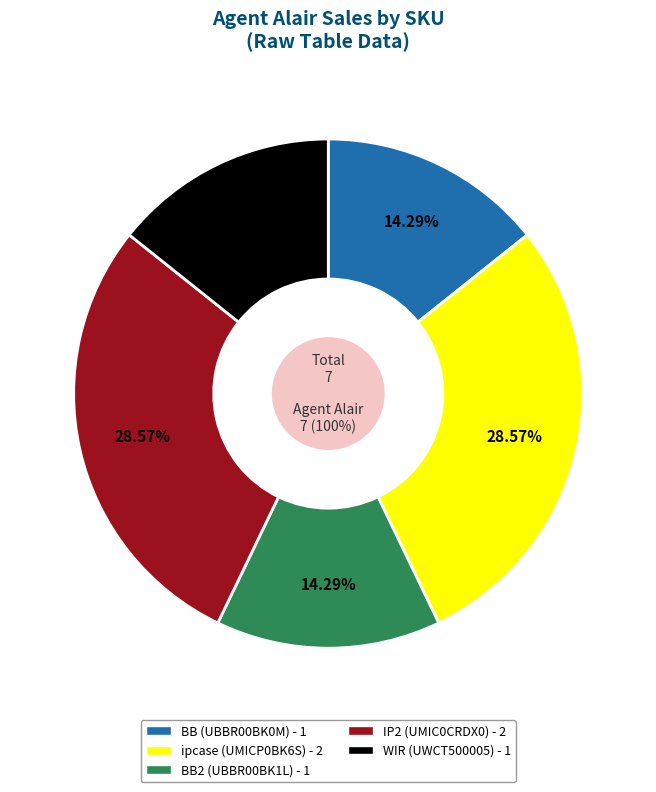

Which category has the smallest portion of the pie?

UBBR00BK0M